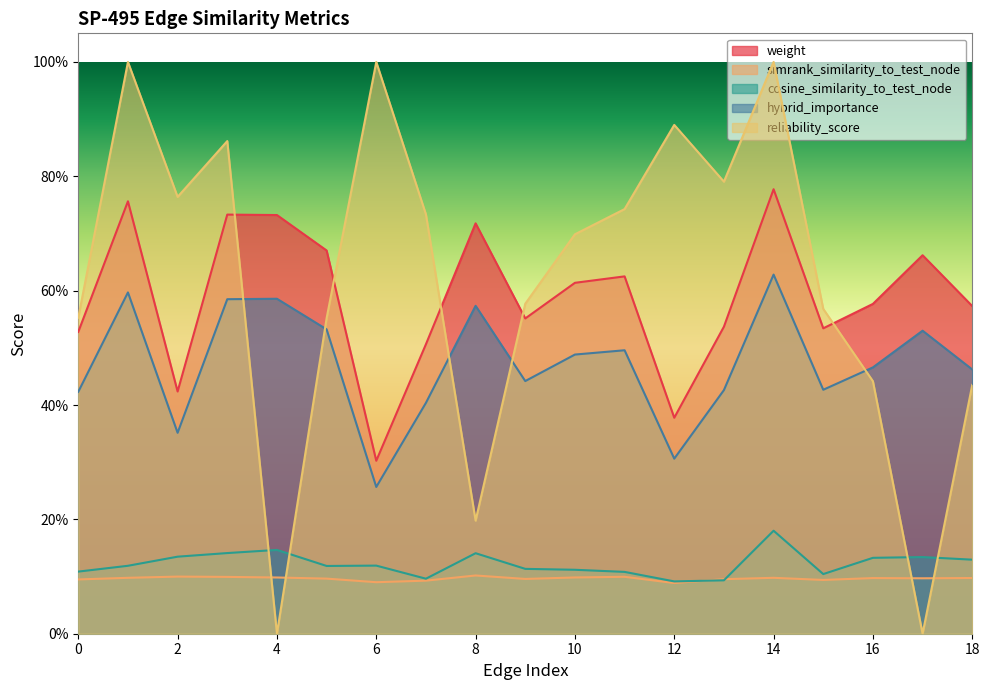

Is it true that cosine_similarity_to_test_node equals 0.1 at 15?

True